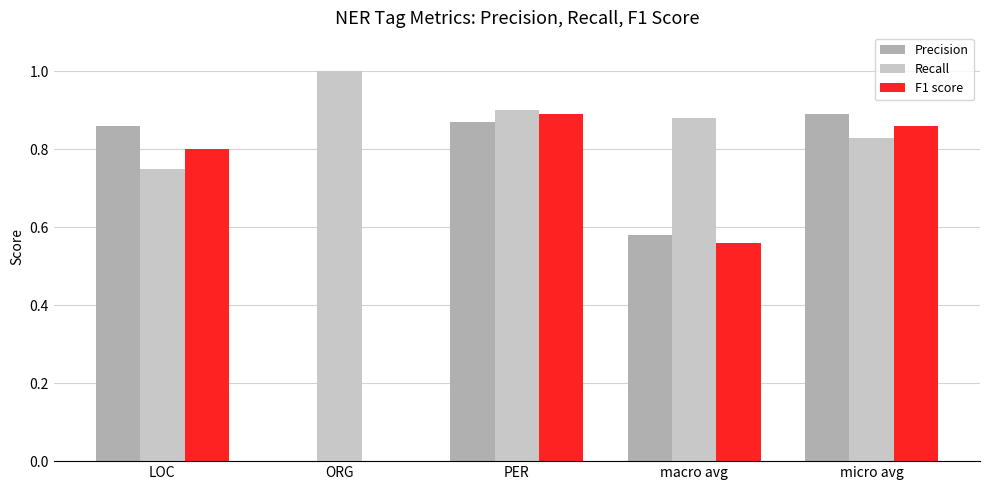

The Precision series shows -0.3 at ORG. True or false?

False